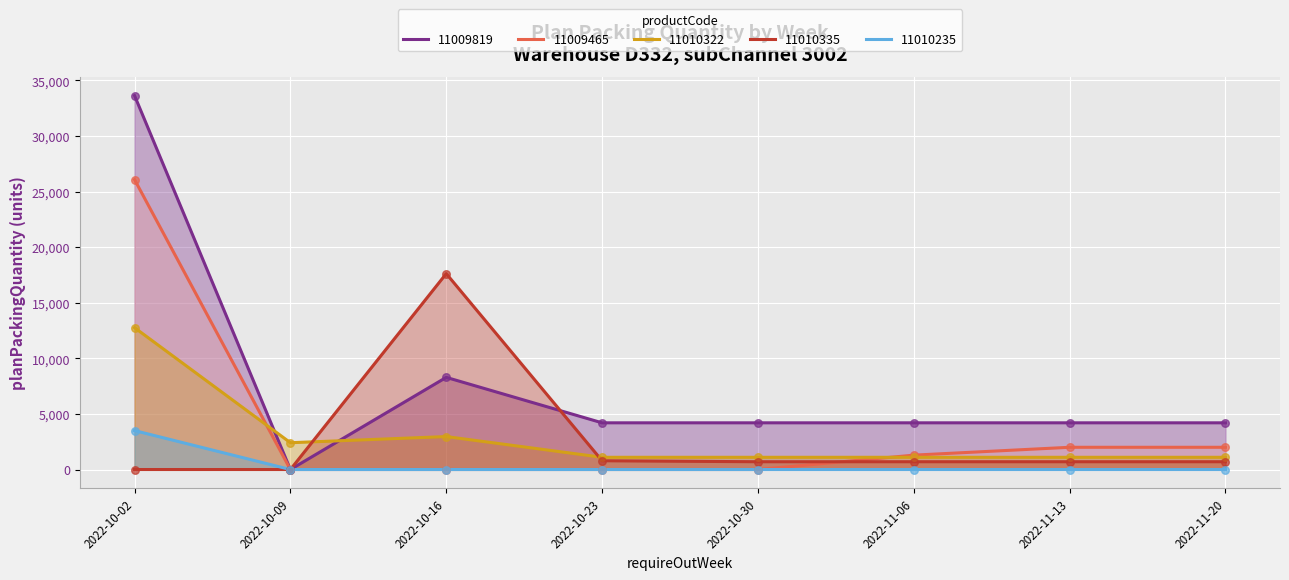

At how many categories does at least one series exceed 13204?

2